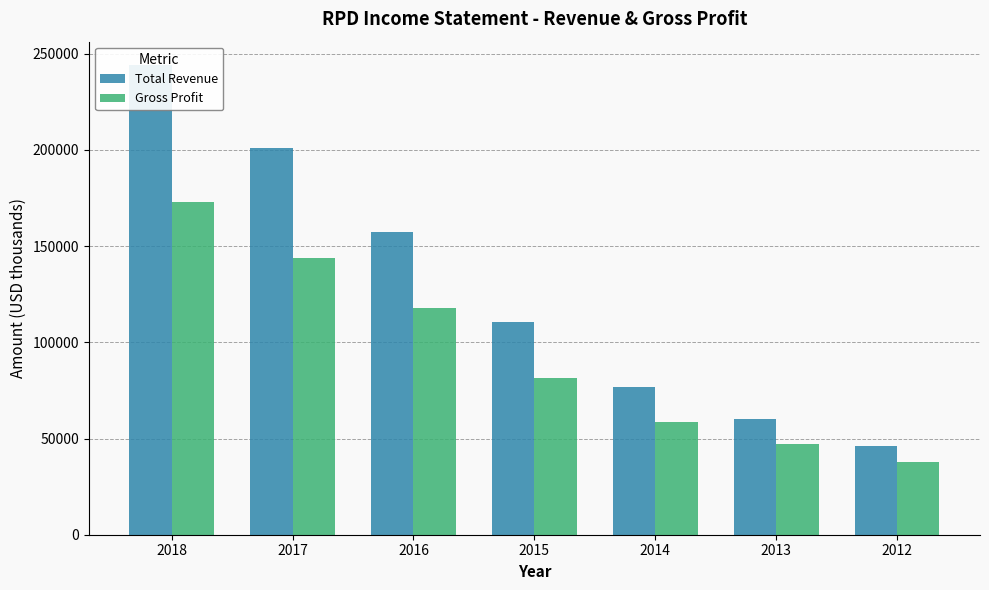

What is the greatest value displayed?

244100